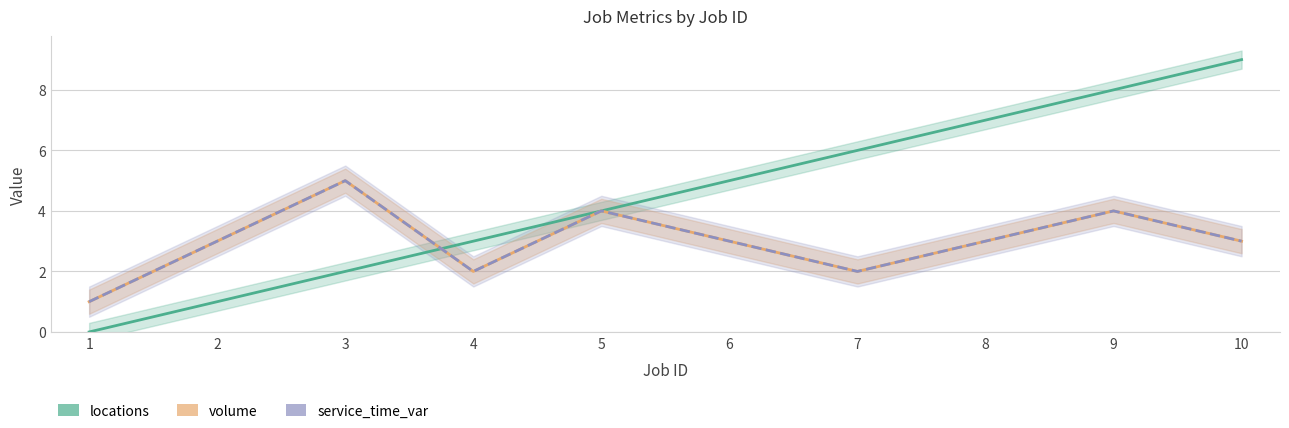

What value does the volume series have at 8?

3